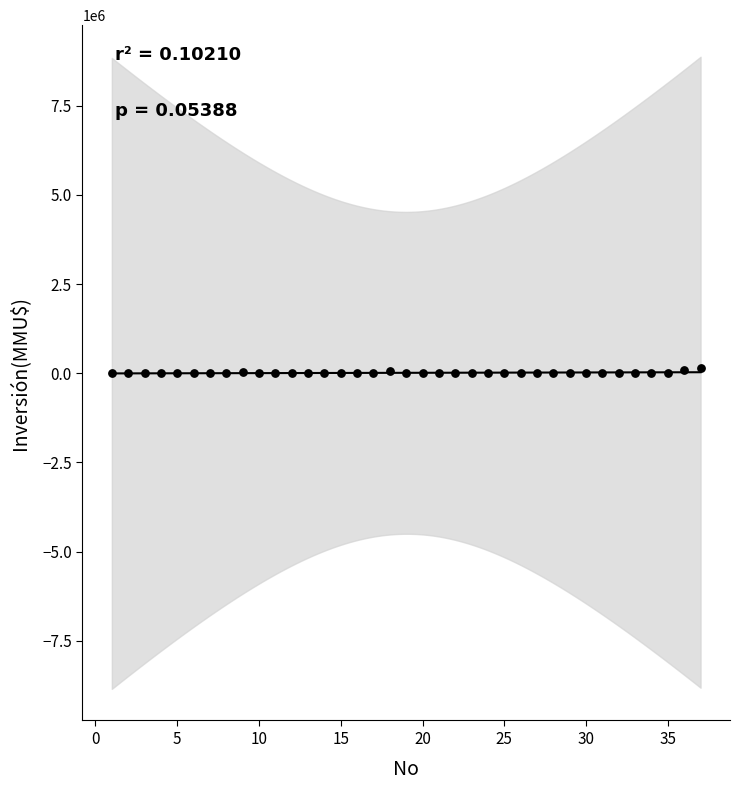

What is the range of X values (max minus min)?

36